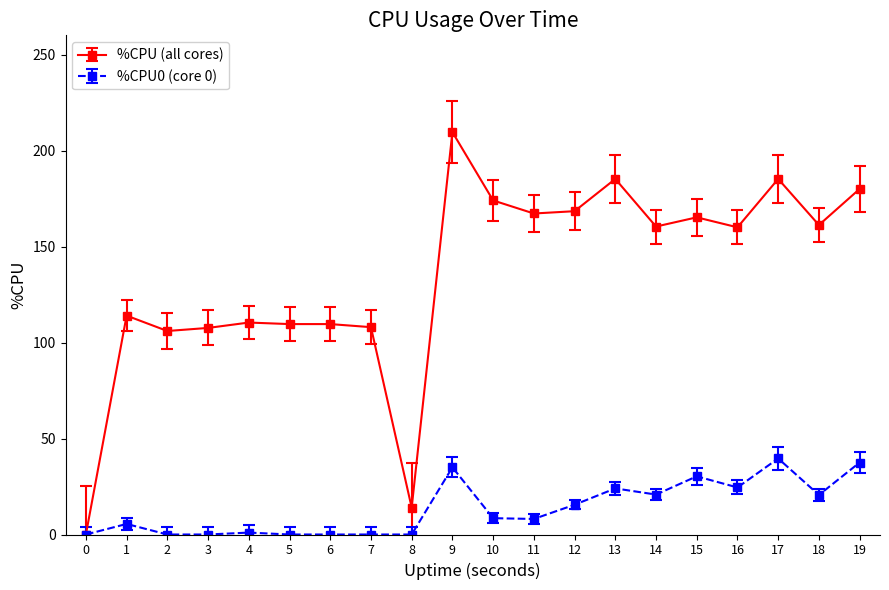

Is the value of %CPU0 (core 0) at 15 greater than the value of %CPU (all cores) at 13?

No